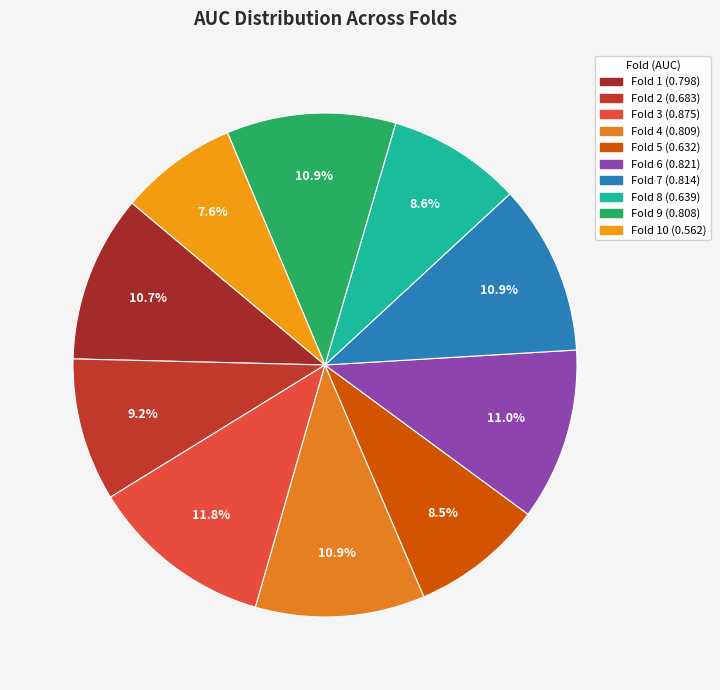

How many slices are in this pie chart?

10